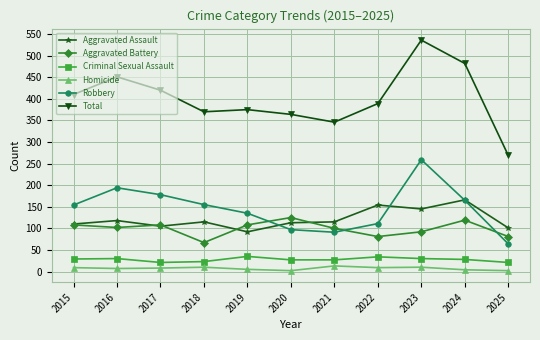

What is the average value of the Robbery series?

146